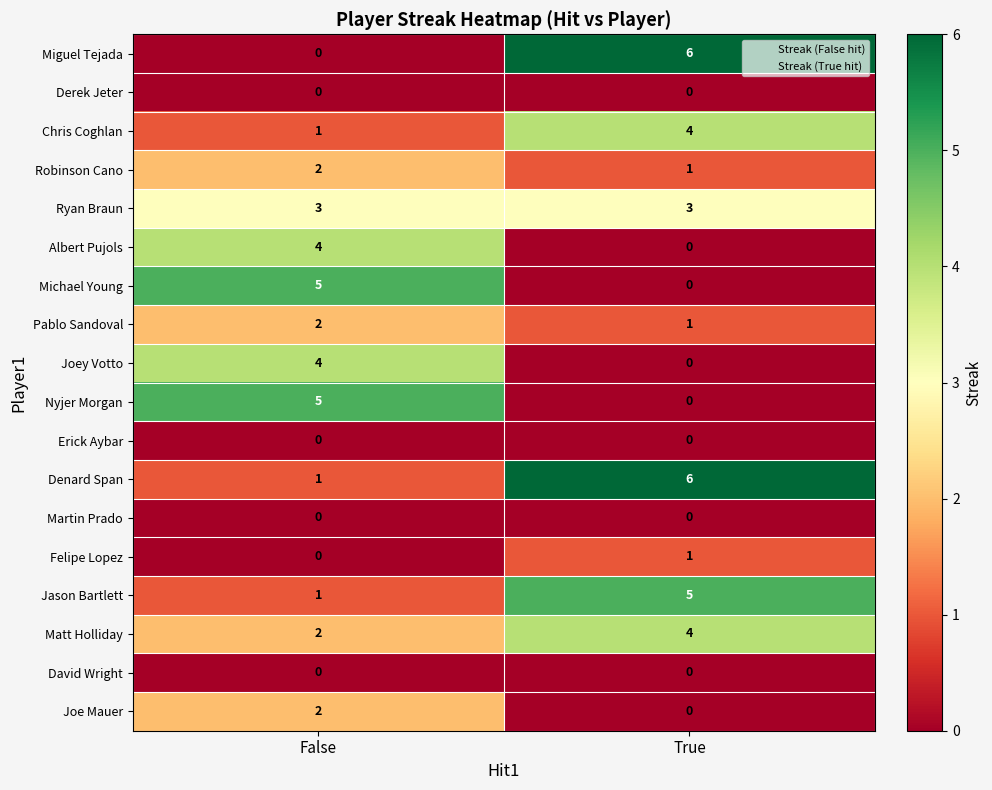

What is the sum of all Chris Coghlan values?

5